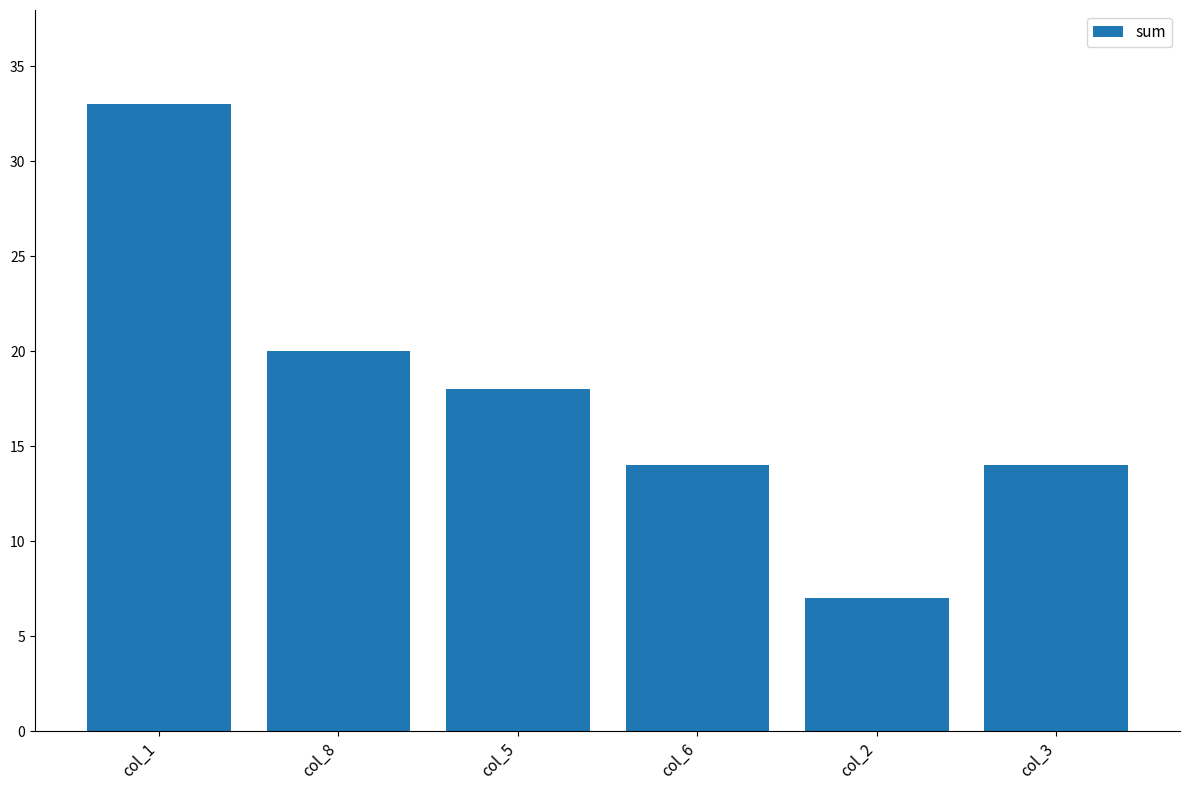

What is the difference between the maximum and second lowest values?

19